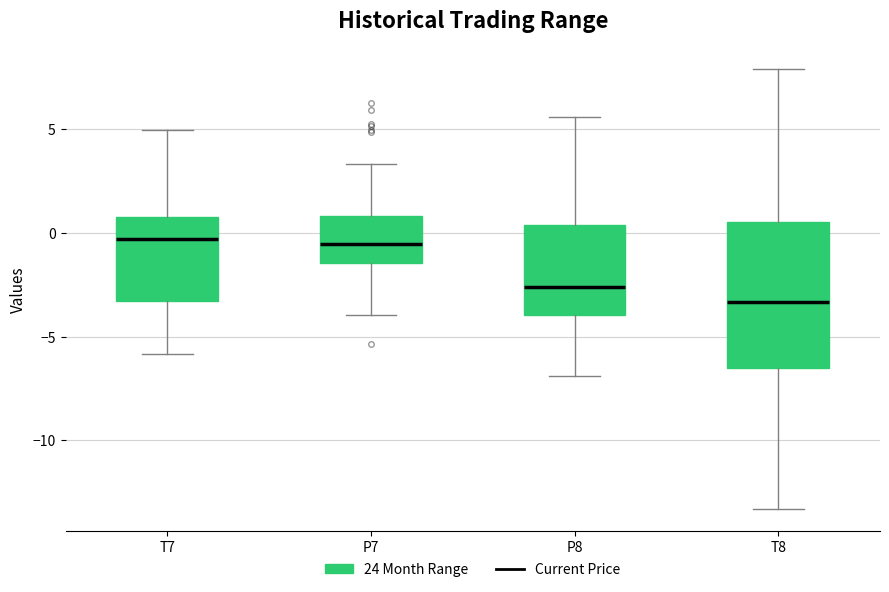

Reading left to right, transcribe this box plot: for each box, give where its median line is, the range the box spans, and where its two whiskers end, as read against the y-axis. The values are not printed on the chart, so give them approximately, as read against the axis.

T7: median -0.5, box -3.5 to 1.0, whiskers -6.0 to 5.0
P7: median -0.5, box -1.5 to 1.0, whiskers -4.0 to 3.5
P8: median -2.5, box -4.0 to 0.5, whiskers -7.0 to 5.5
T8: median -3.5, box -6.5 to 0.5, whiskers -13.5 to 8.0